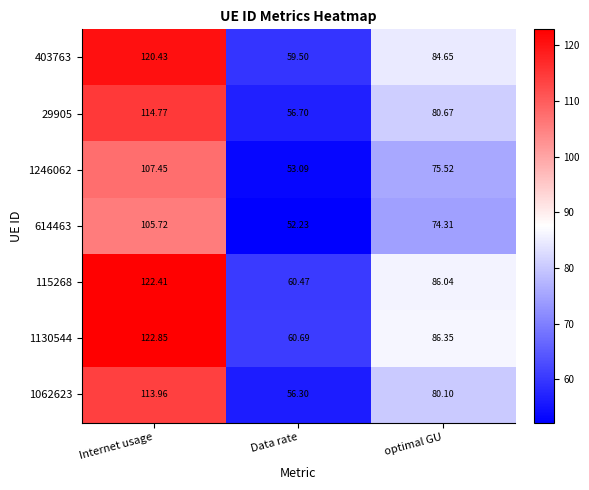

Count the number of categories in the chart.

3